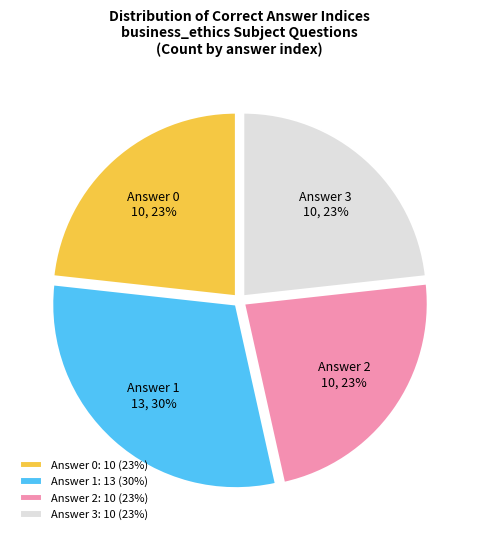

To the nearest percent, what portion does Answer 1 represent?

30%